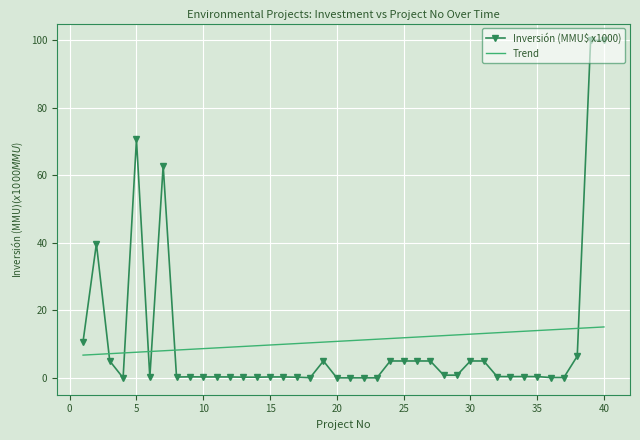

List the series in order of their peak value, lowest first.

Trend, Inversión (MMU$ x1000)